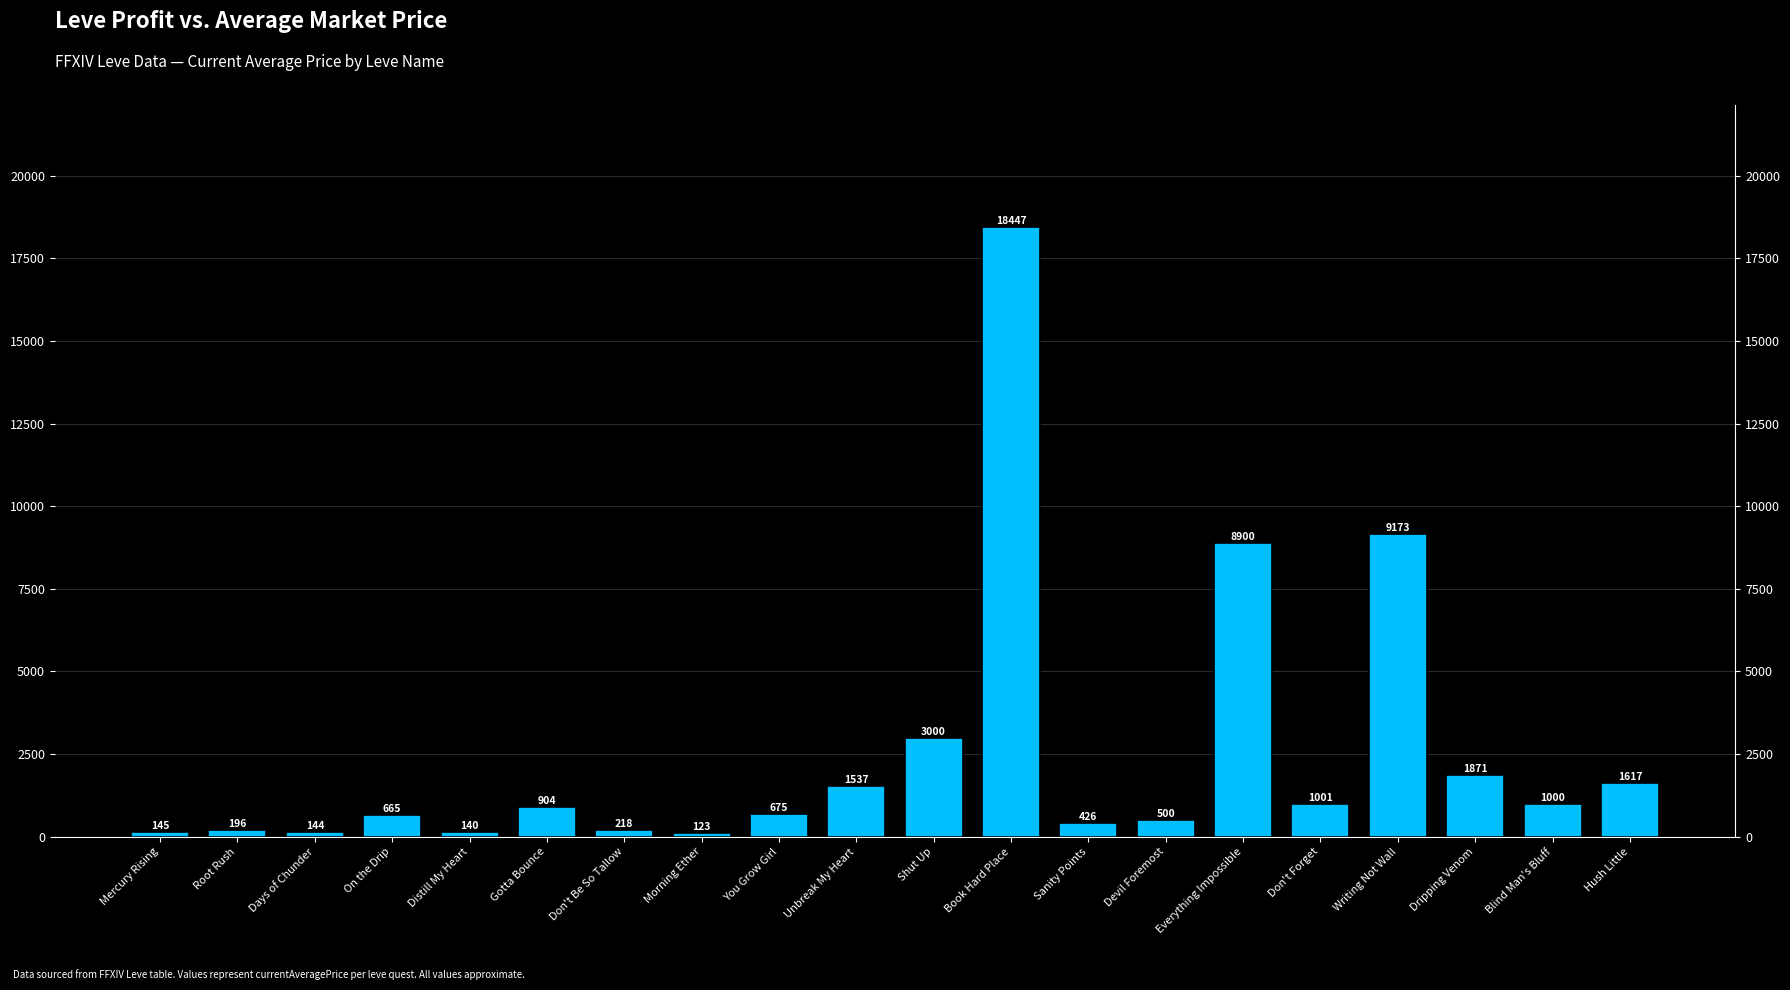

What is the sum of the values at Devil Foremost and Dripping Venom?

2371.4